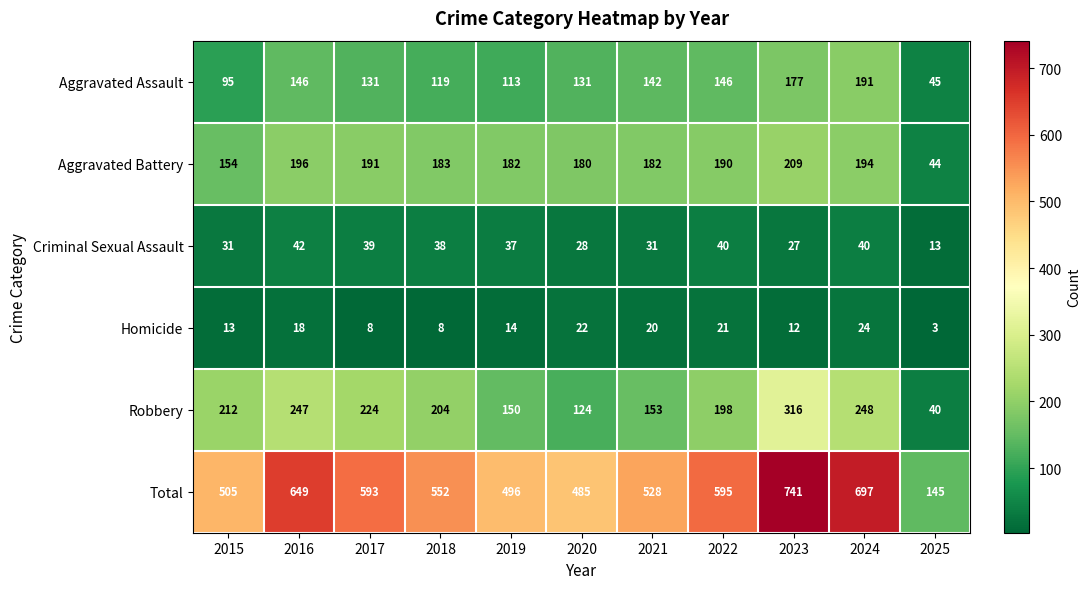

List the series in order of their peak value, highest first.

Total, Robbery, Aggravated Battery, Aggravated Assault, Criminal Sexual Assault, Homicide